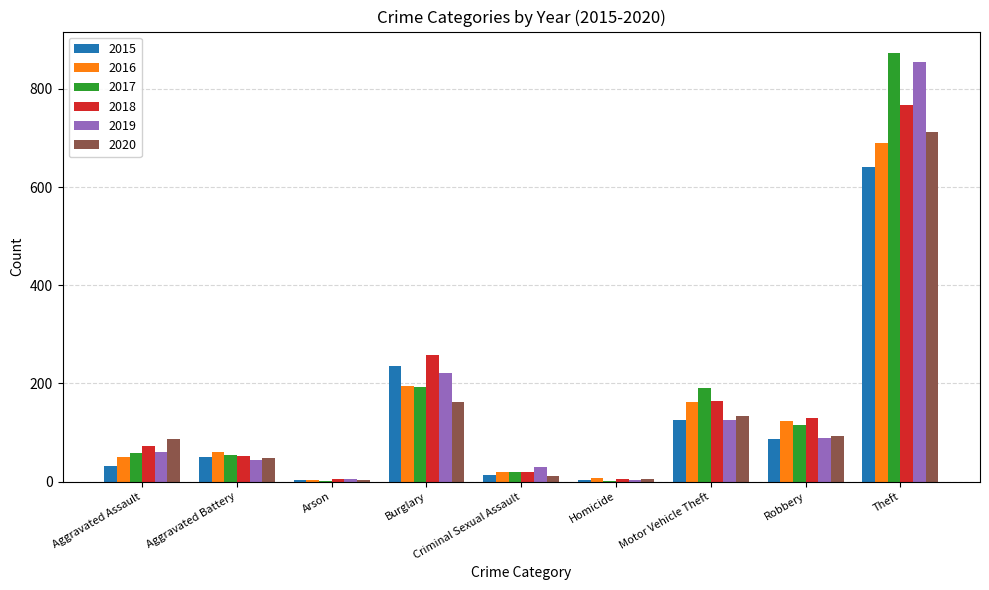

What is the greatest value displayed?

873